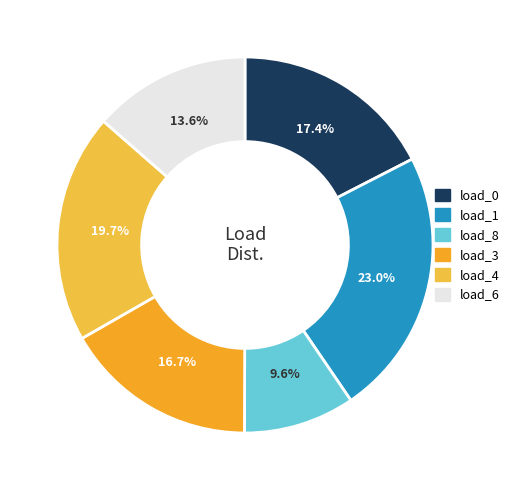

Is there a majority slice in this chart?

No